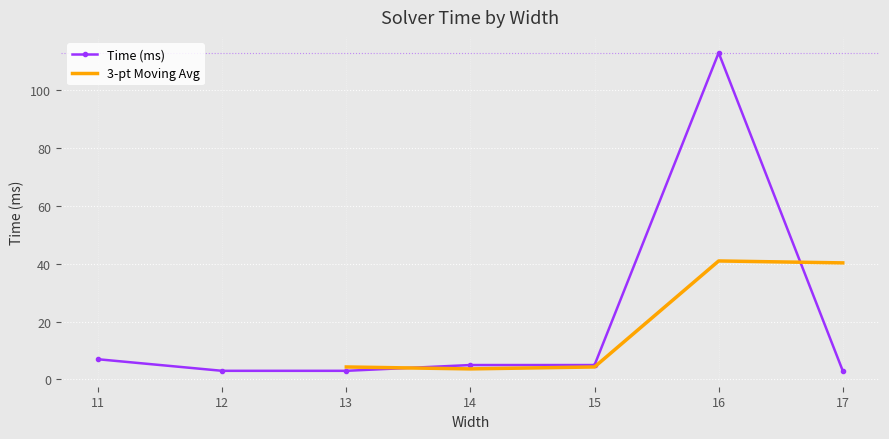

What is the value of the 7th point from the left?

3